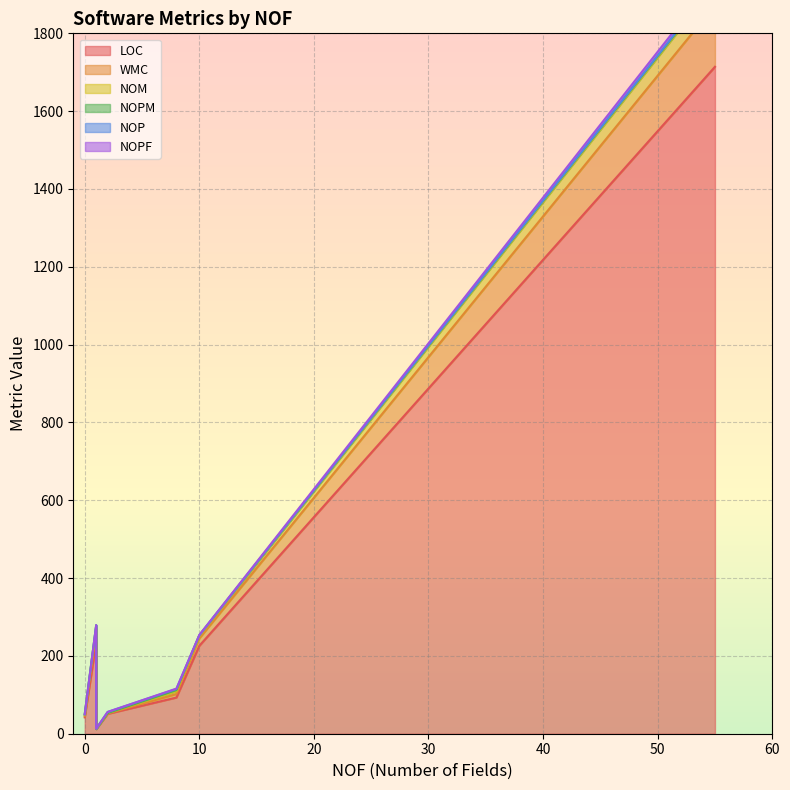

Which category has the highest value in the NOM series?

55